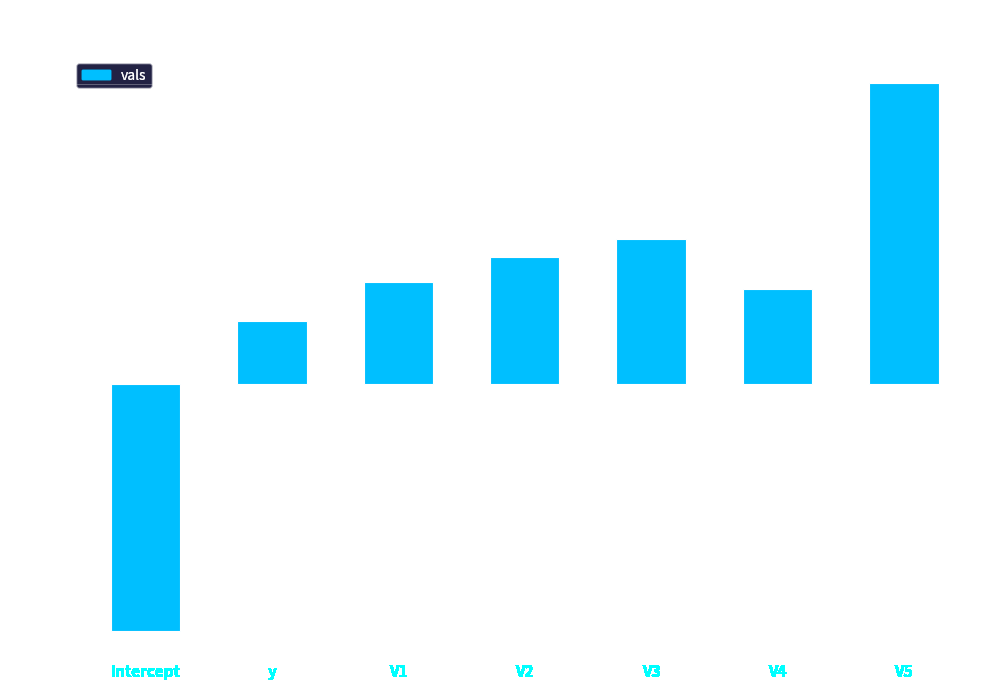

What is the difference between the second highest and second lowest values?

0.4